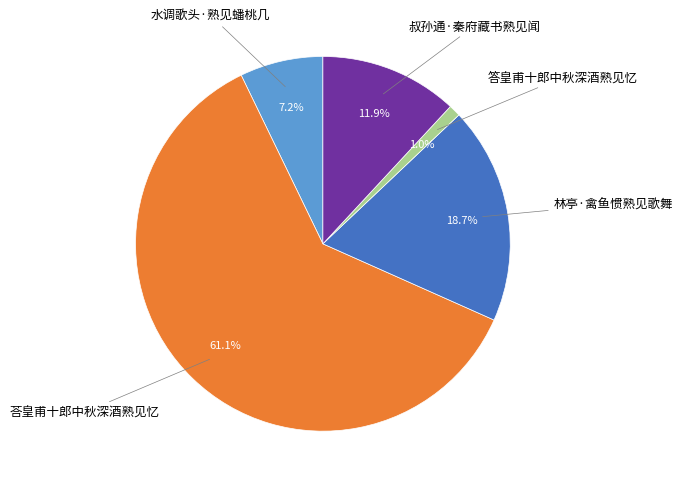

Does any single category account for the majority?

Yes